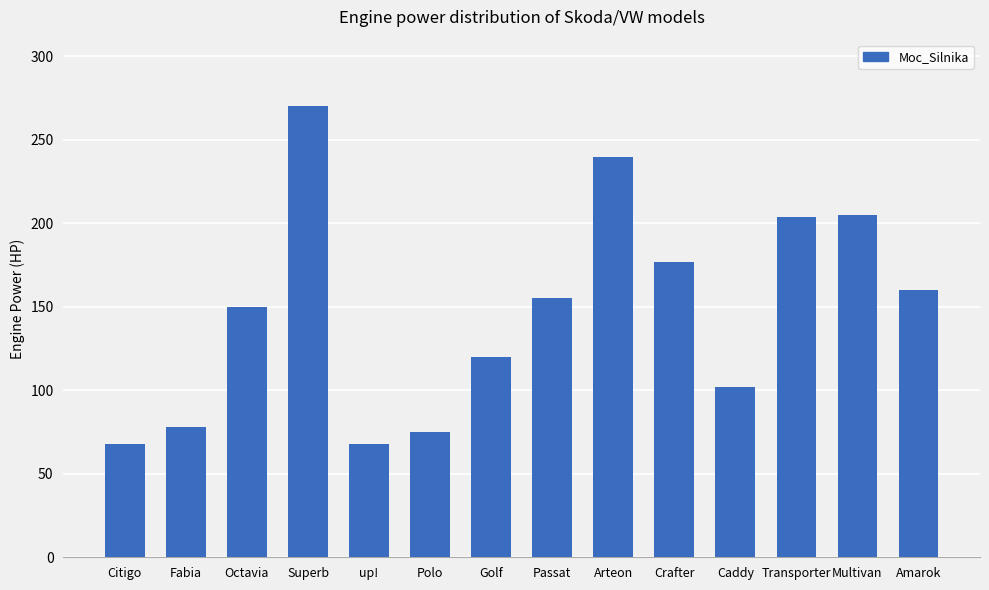

What is the maximum value shown in the chart?

270